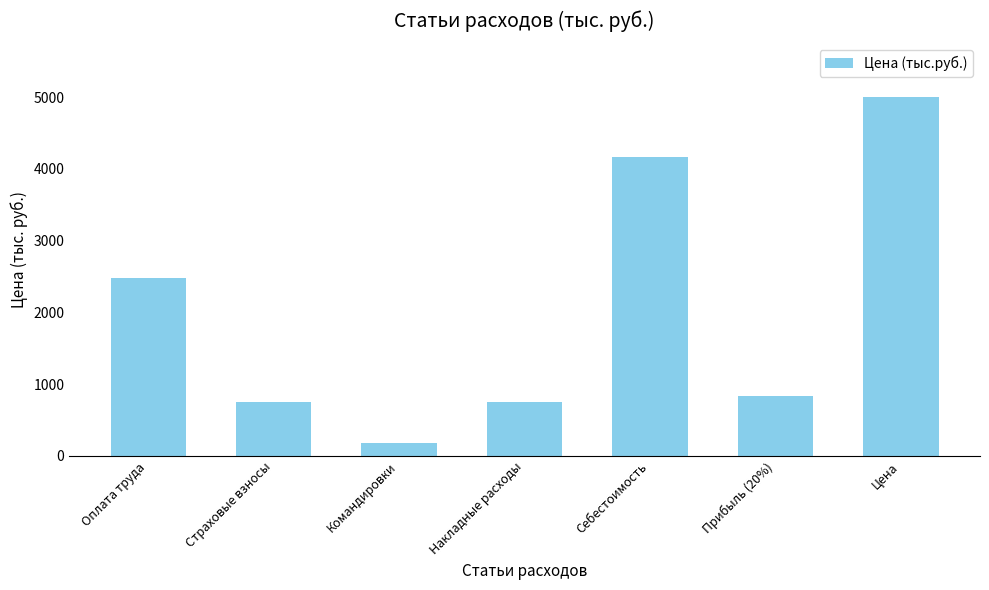

What is the value of the 1st bar from the left?

2485.9